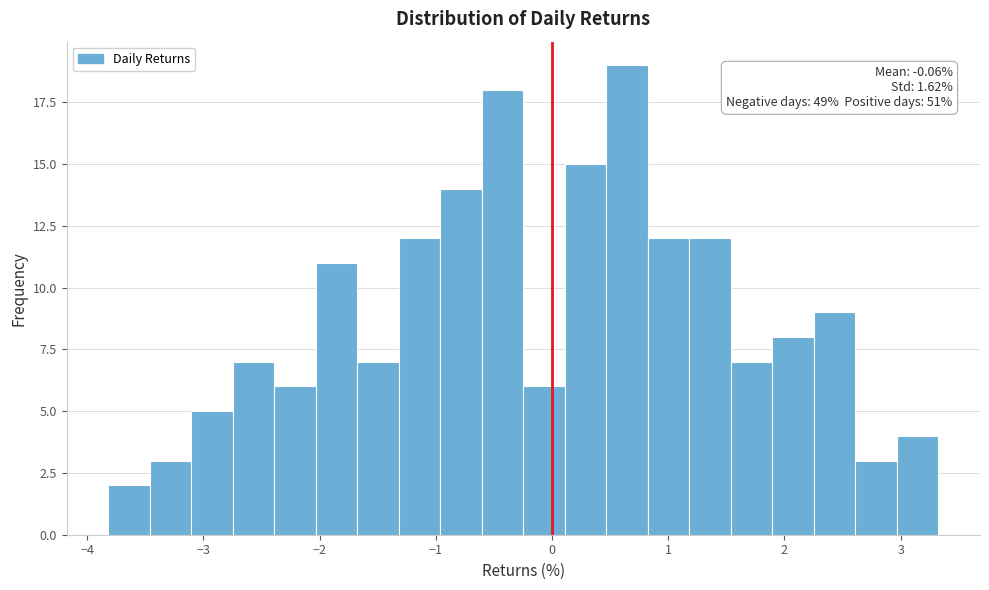

Around what value on the x-axis is the tallest bar? Give the approximate position of its centre, as read against the axis.

0.6